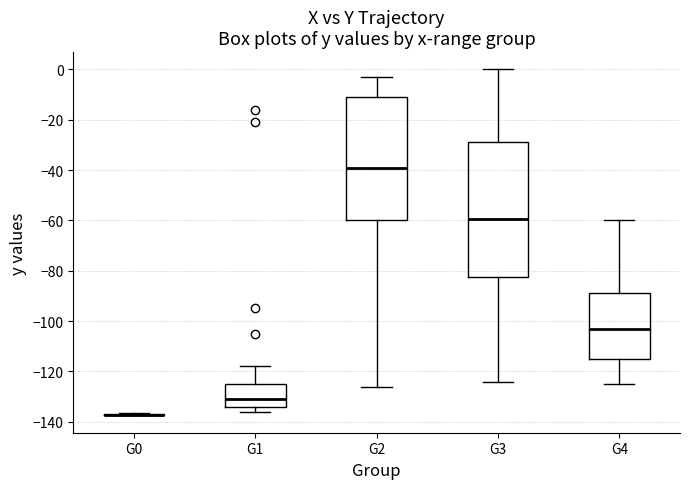

Where does the upper whisker of the box for G2 end on the y-axis? The values are not printed on the chart, so give them approximately, as read against the axis.

-4